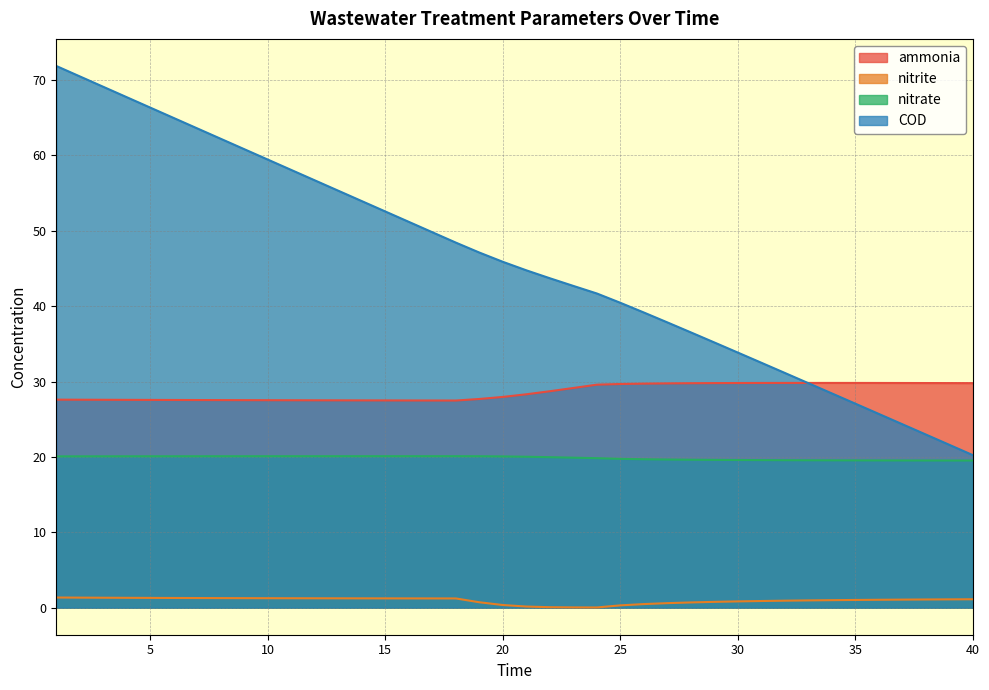

What is the difference between the highest and lowest values at 6?

63.7